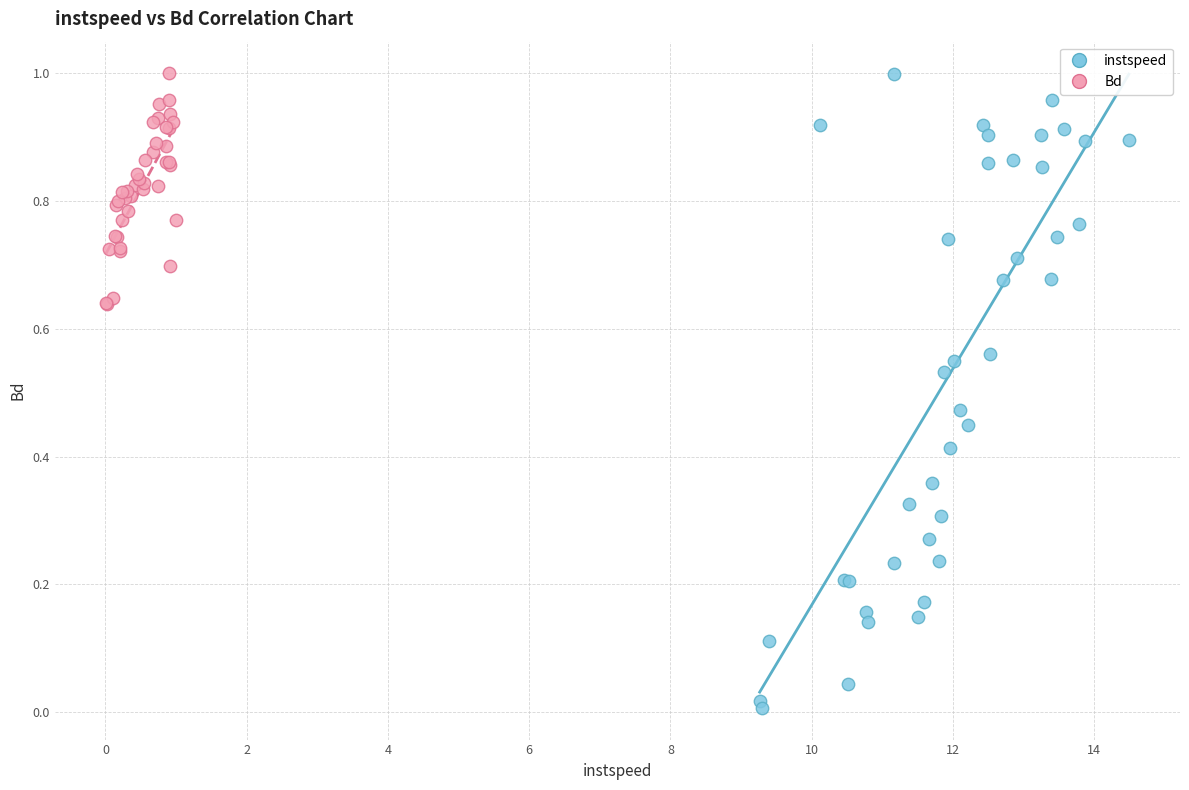

What are all the series names shown in the legend?

instspeed, Bd